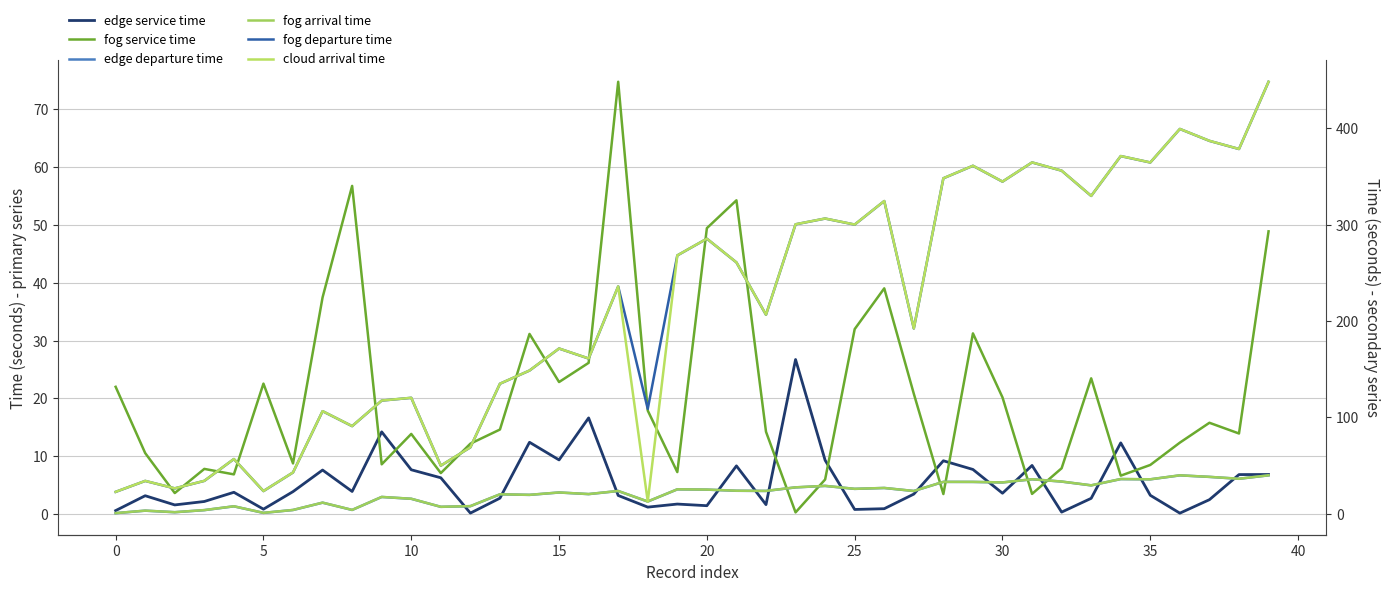

How many lines are shown in the chart?

6